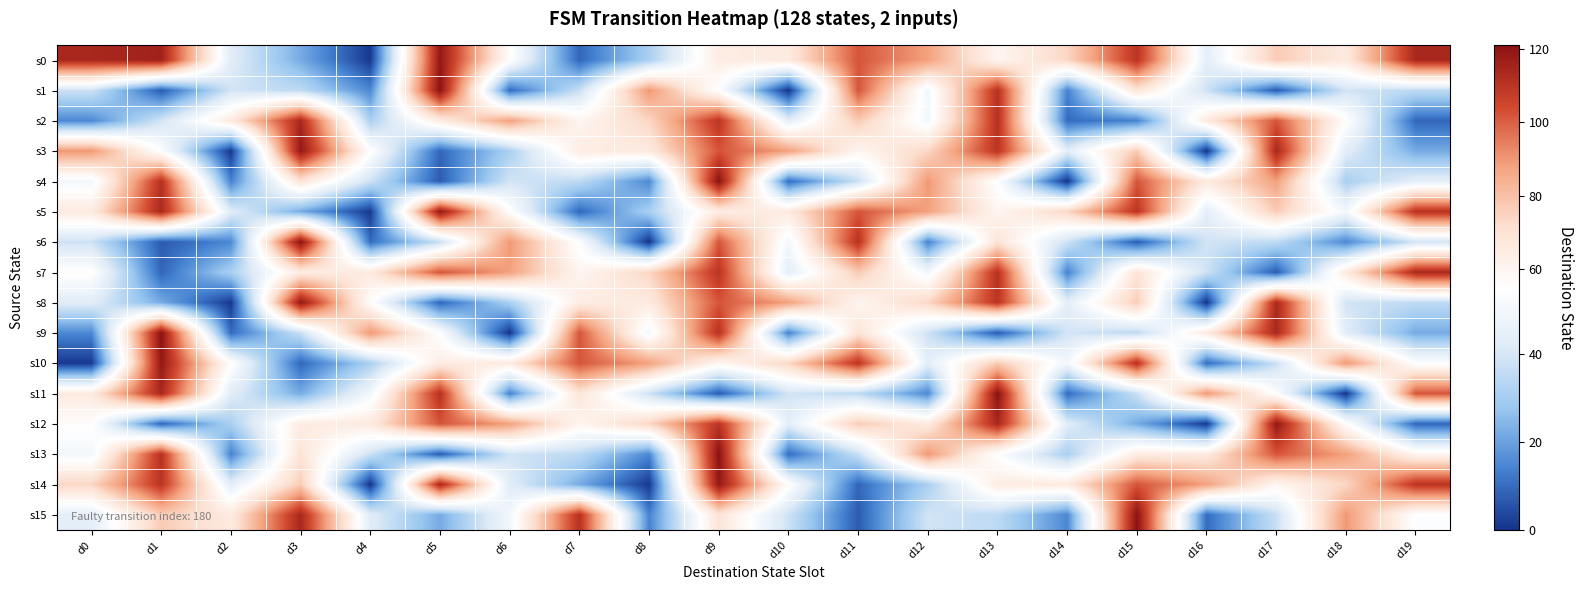

How many series are shown in this chart?

16